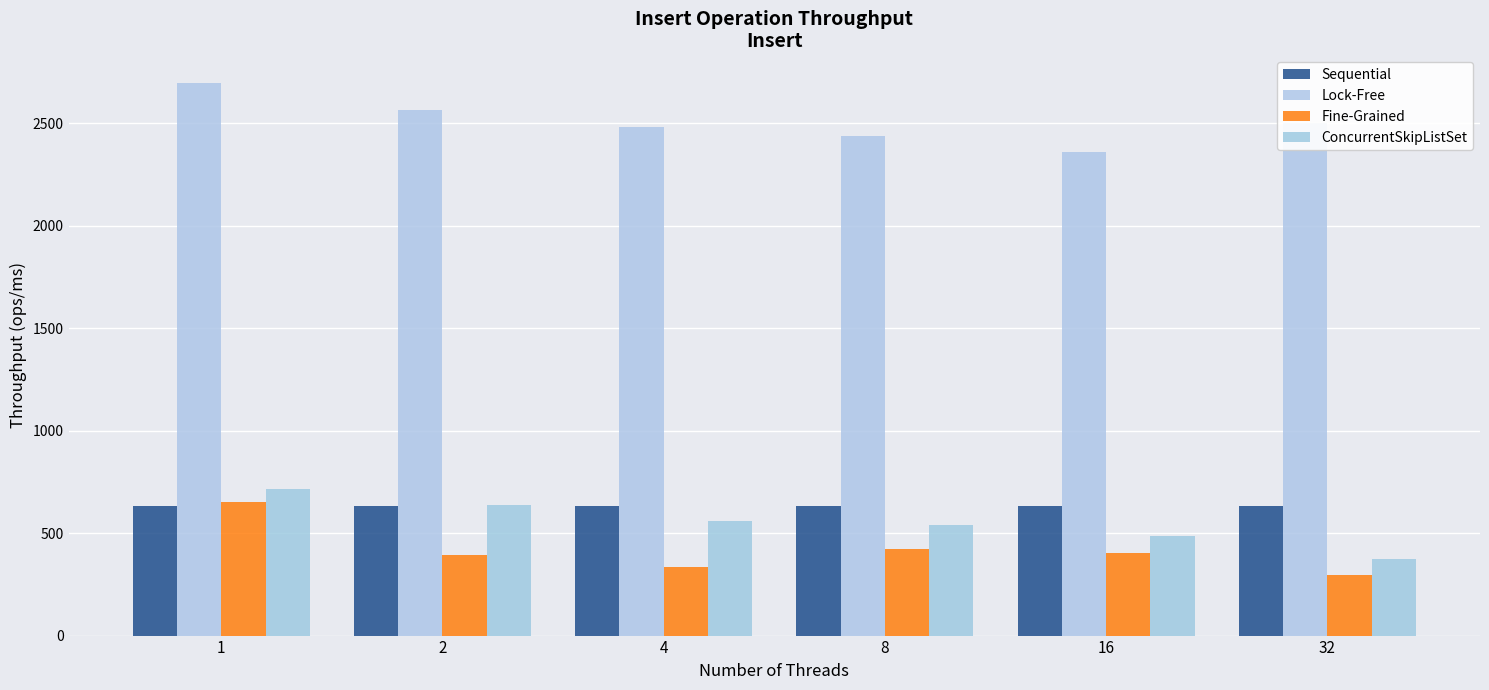

What are all the series names shown in the legend?

Sequential, Lock-Free, Fine-Grained, ConcurrentSkipListSet